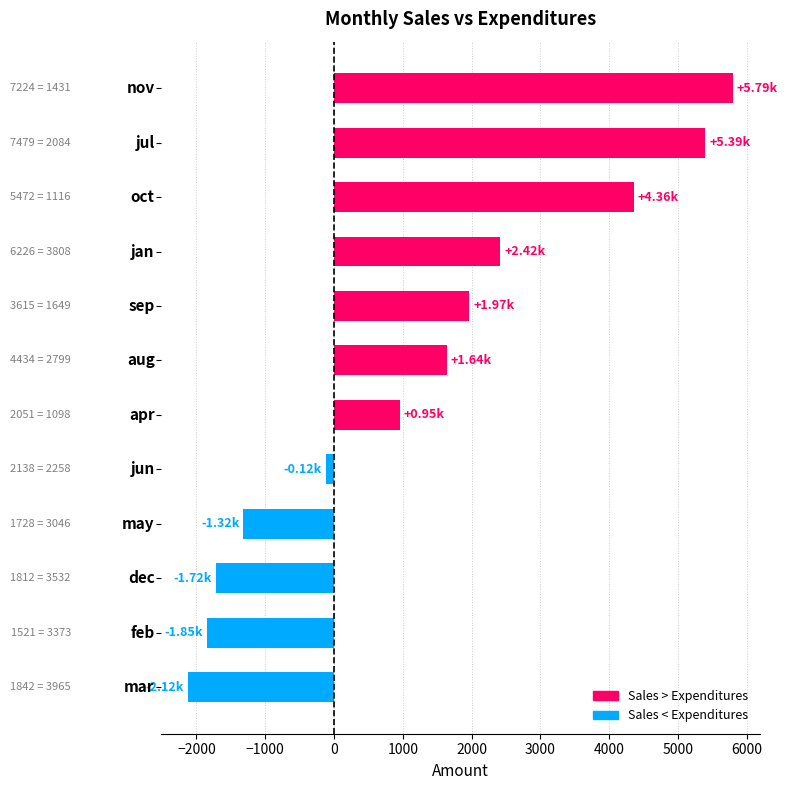

What is the average value?

1282